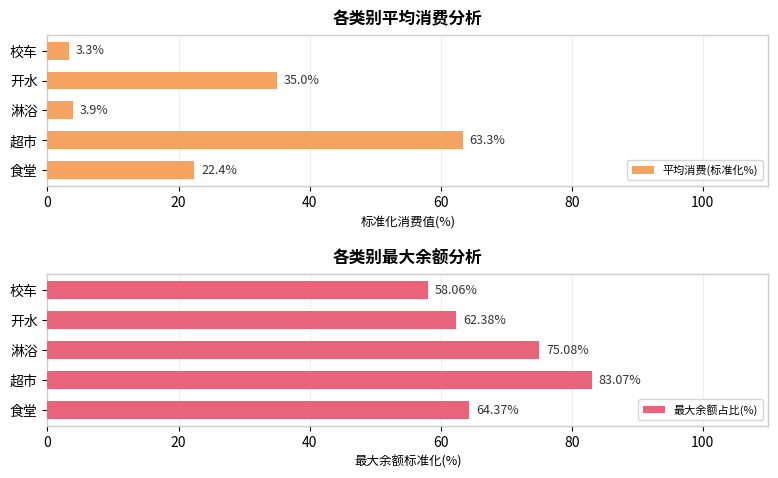

Rank the series by their maximum value, from highest to lowest.

最大余额占比(%), 平均消费(标准化%)